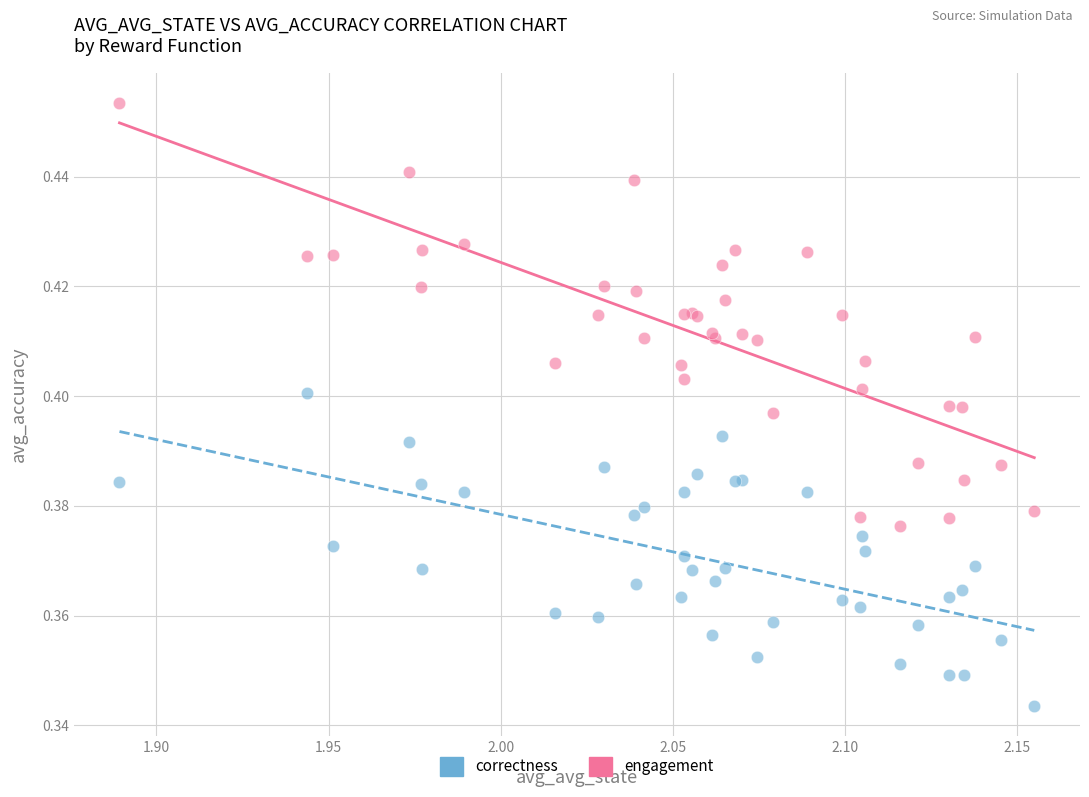

Which series reaches the maximum Y coordinate?

engagement